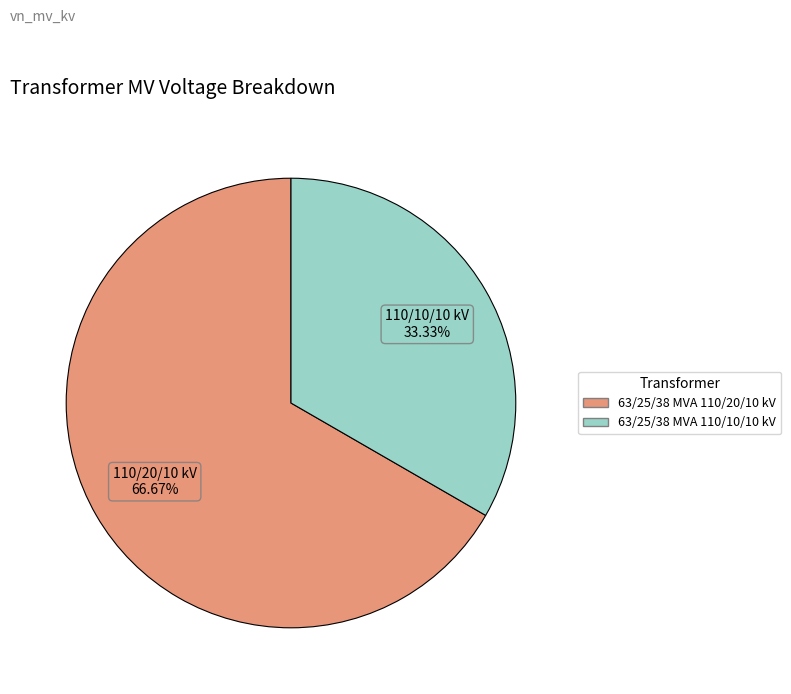

To the nearest percent, what is the difference between the 63/25/38 MVA 110/20/10 kV and 63/25/38 MVA 110/10/10 kV slice percentages?

33%